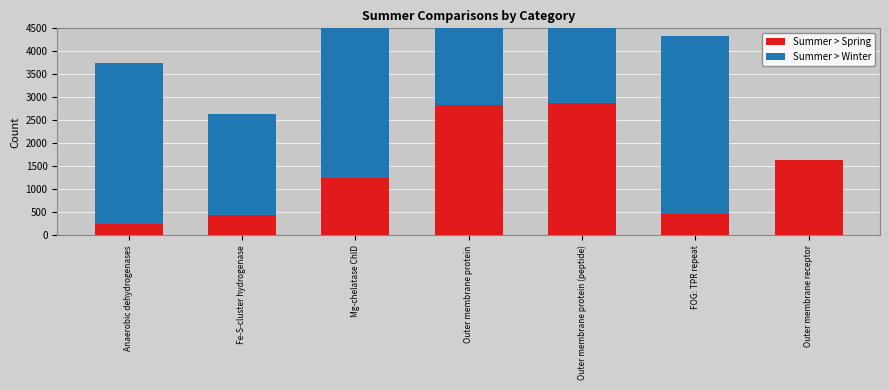

What is the label of the 2nd bar from the left?

Fe-S-cluster hydrogenase